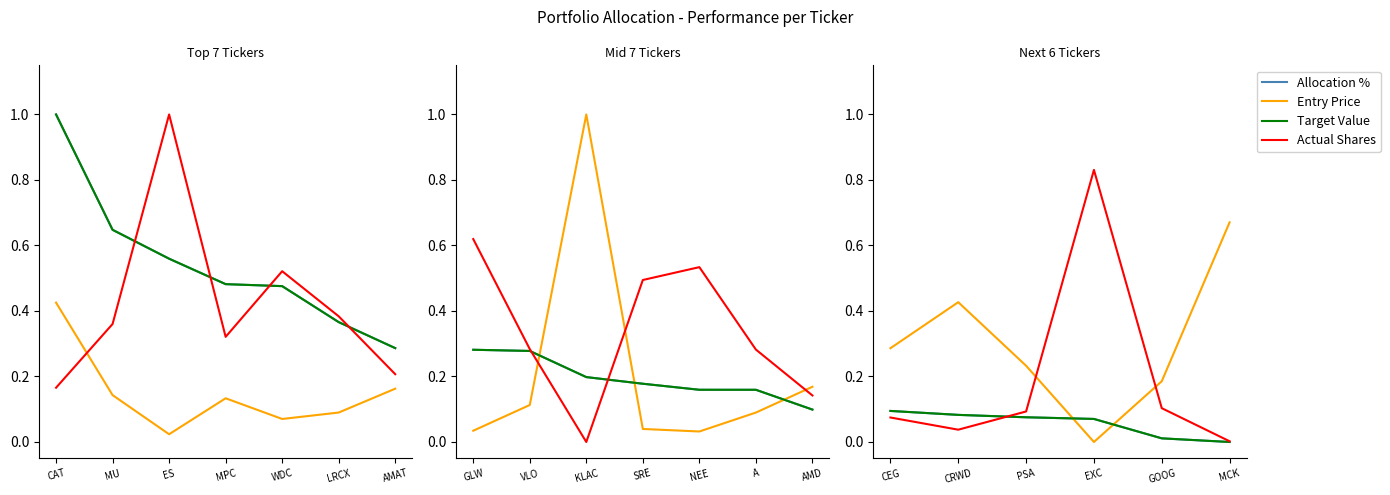

What is the label of the 4th point from the left?

EXC